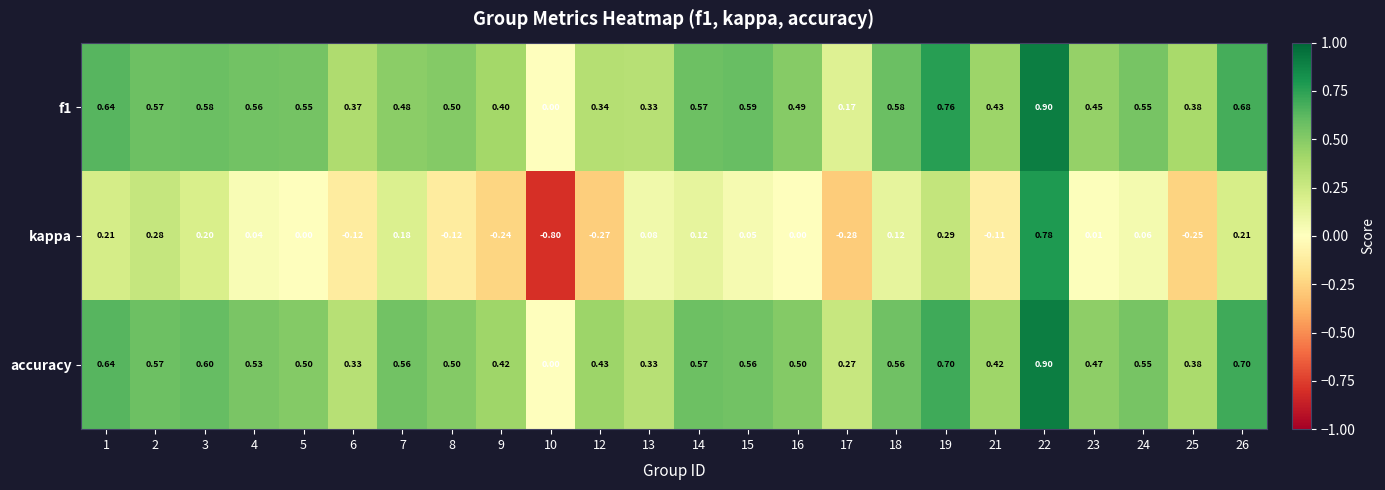

Which series changed the most between 9 and 21?

kappa